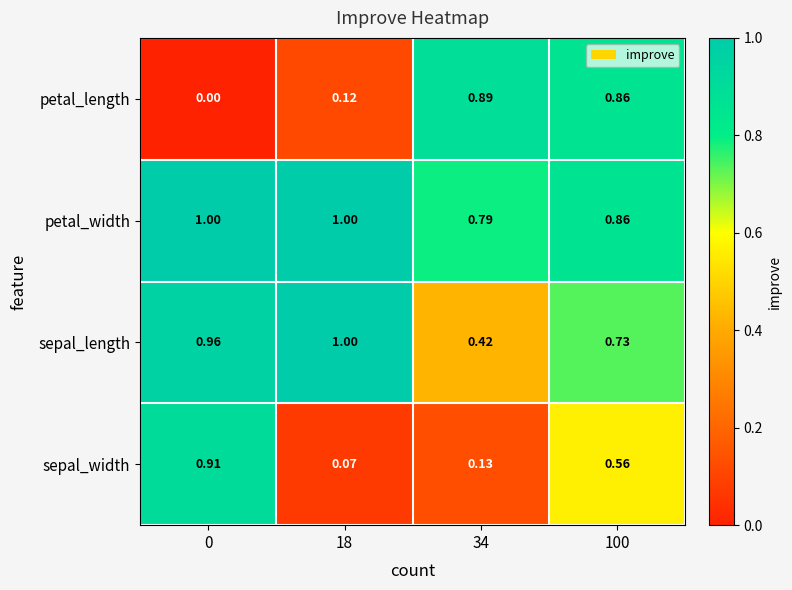

How many values in the petal_width series are below 1?

2